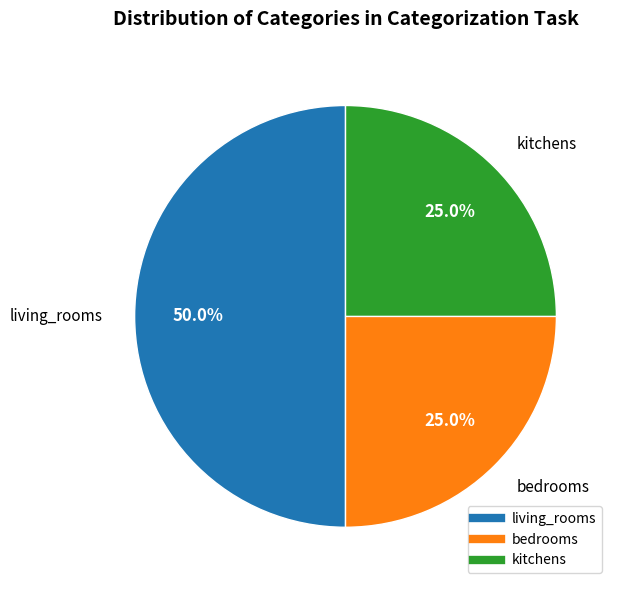

Which has a higher value, living_rooms or bedrooms?

living_rooms